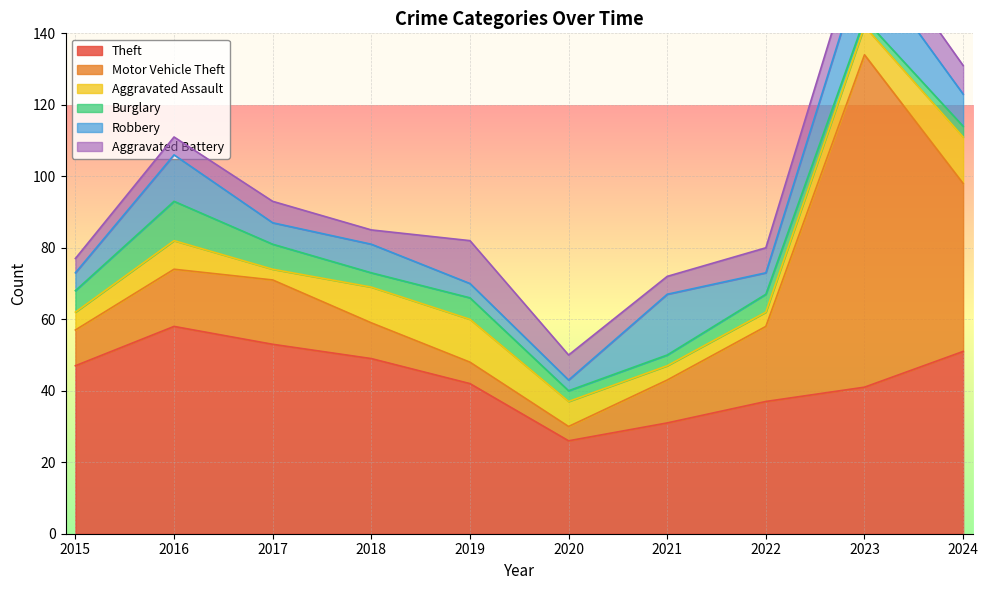

At which label does Aggravated Assault first exceed 8?

2018